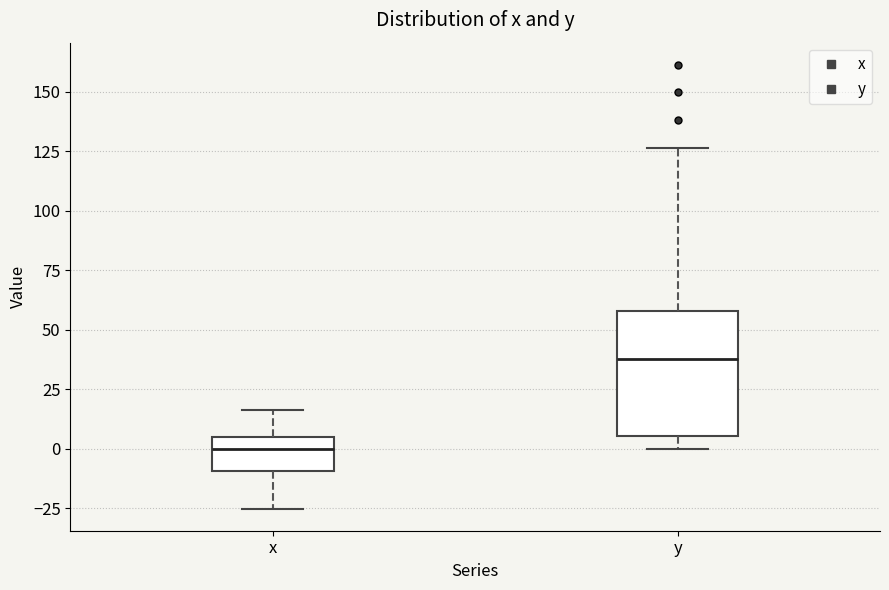

Reading left to right, read every box against the y-axis: the position of its median line, the range the box covers, and the ends of its whiskers. The values are not printed on the chart, so give them approximately, as read against the axis.

x: median 0, box -10 to 5, whiskers -25 to 15
y: median 40, box 5 to 60, whiskers 0 to 125